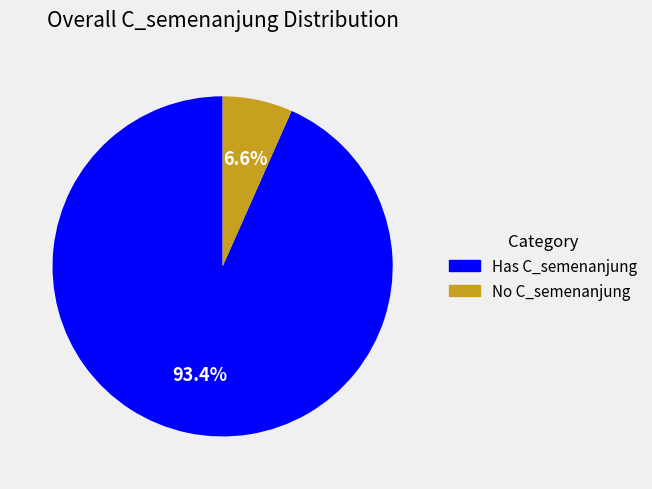

How many segments does this pie chart have?

2